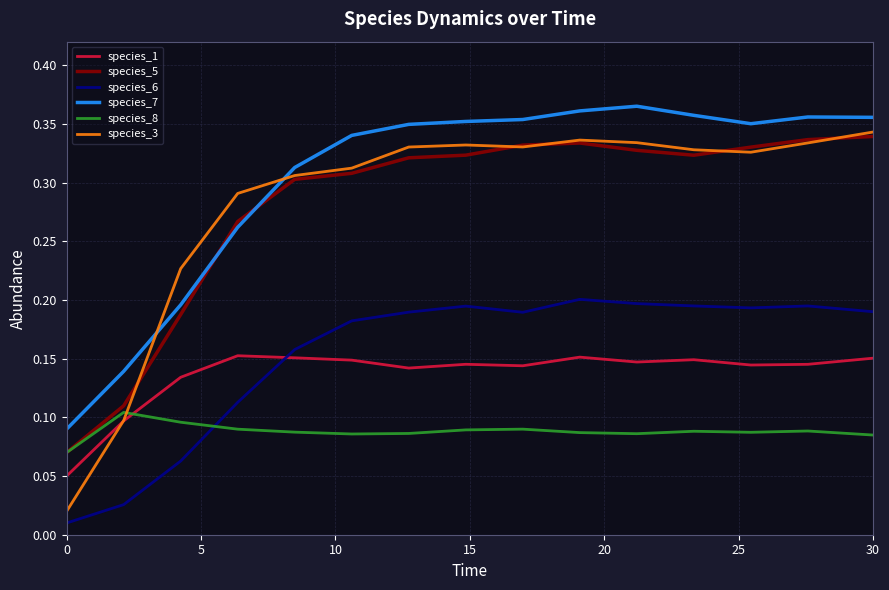

Which series has the widest spread of values?

species_3